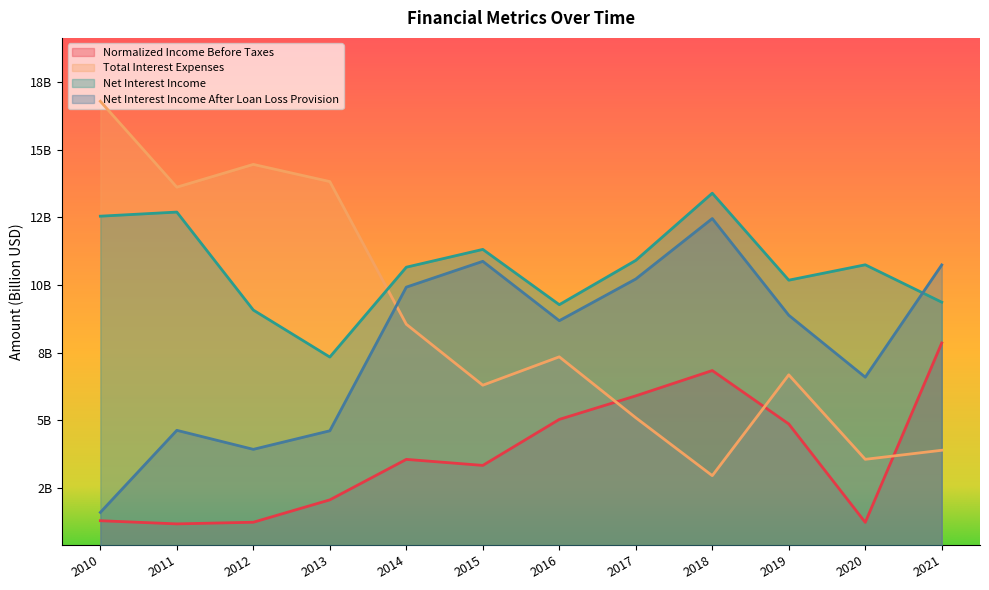

What are all the series names shown in the legend?

Normalized Income Before Taxes, Total Interest Expenses, Net Interest Income, Net Interest Income After Loan Loss Provision